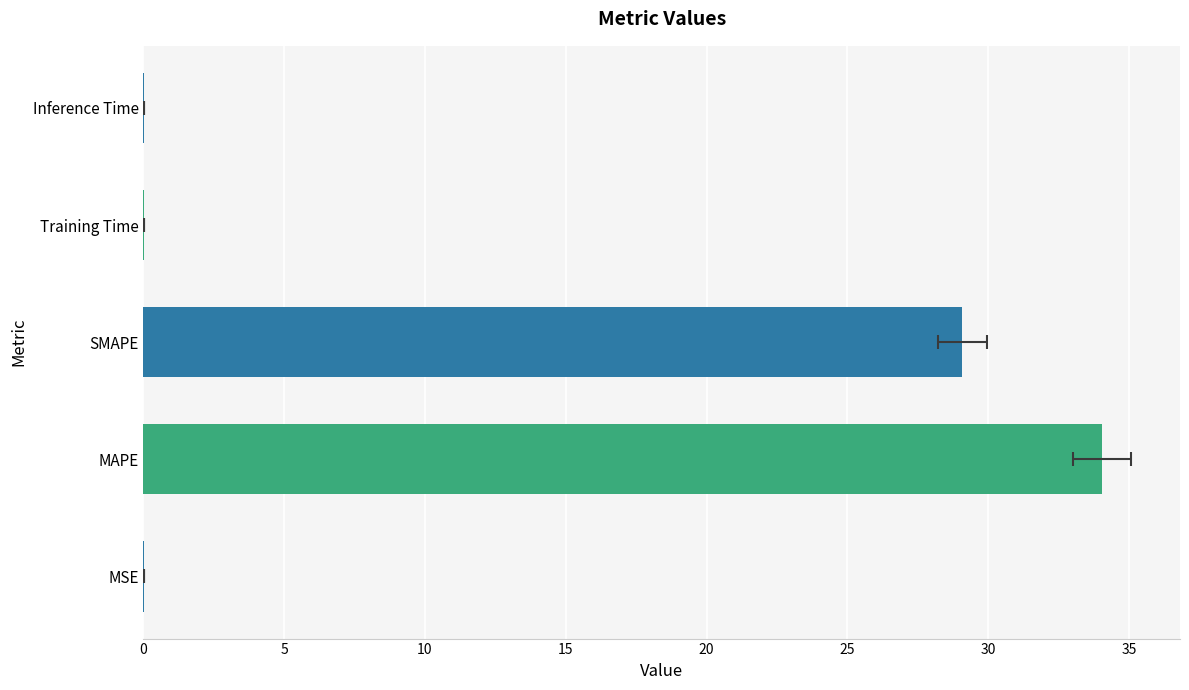

What is the difference between the maximum and minimum values?

34.0